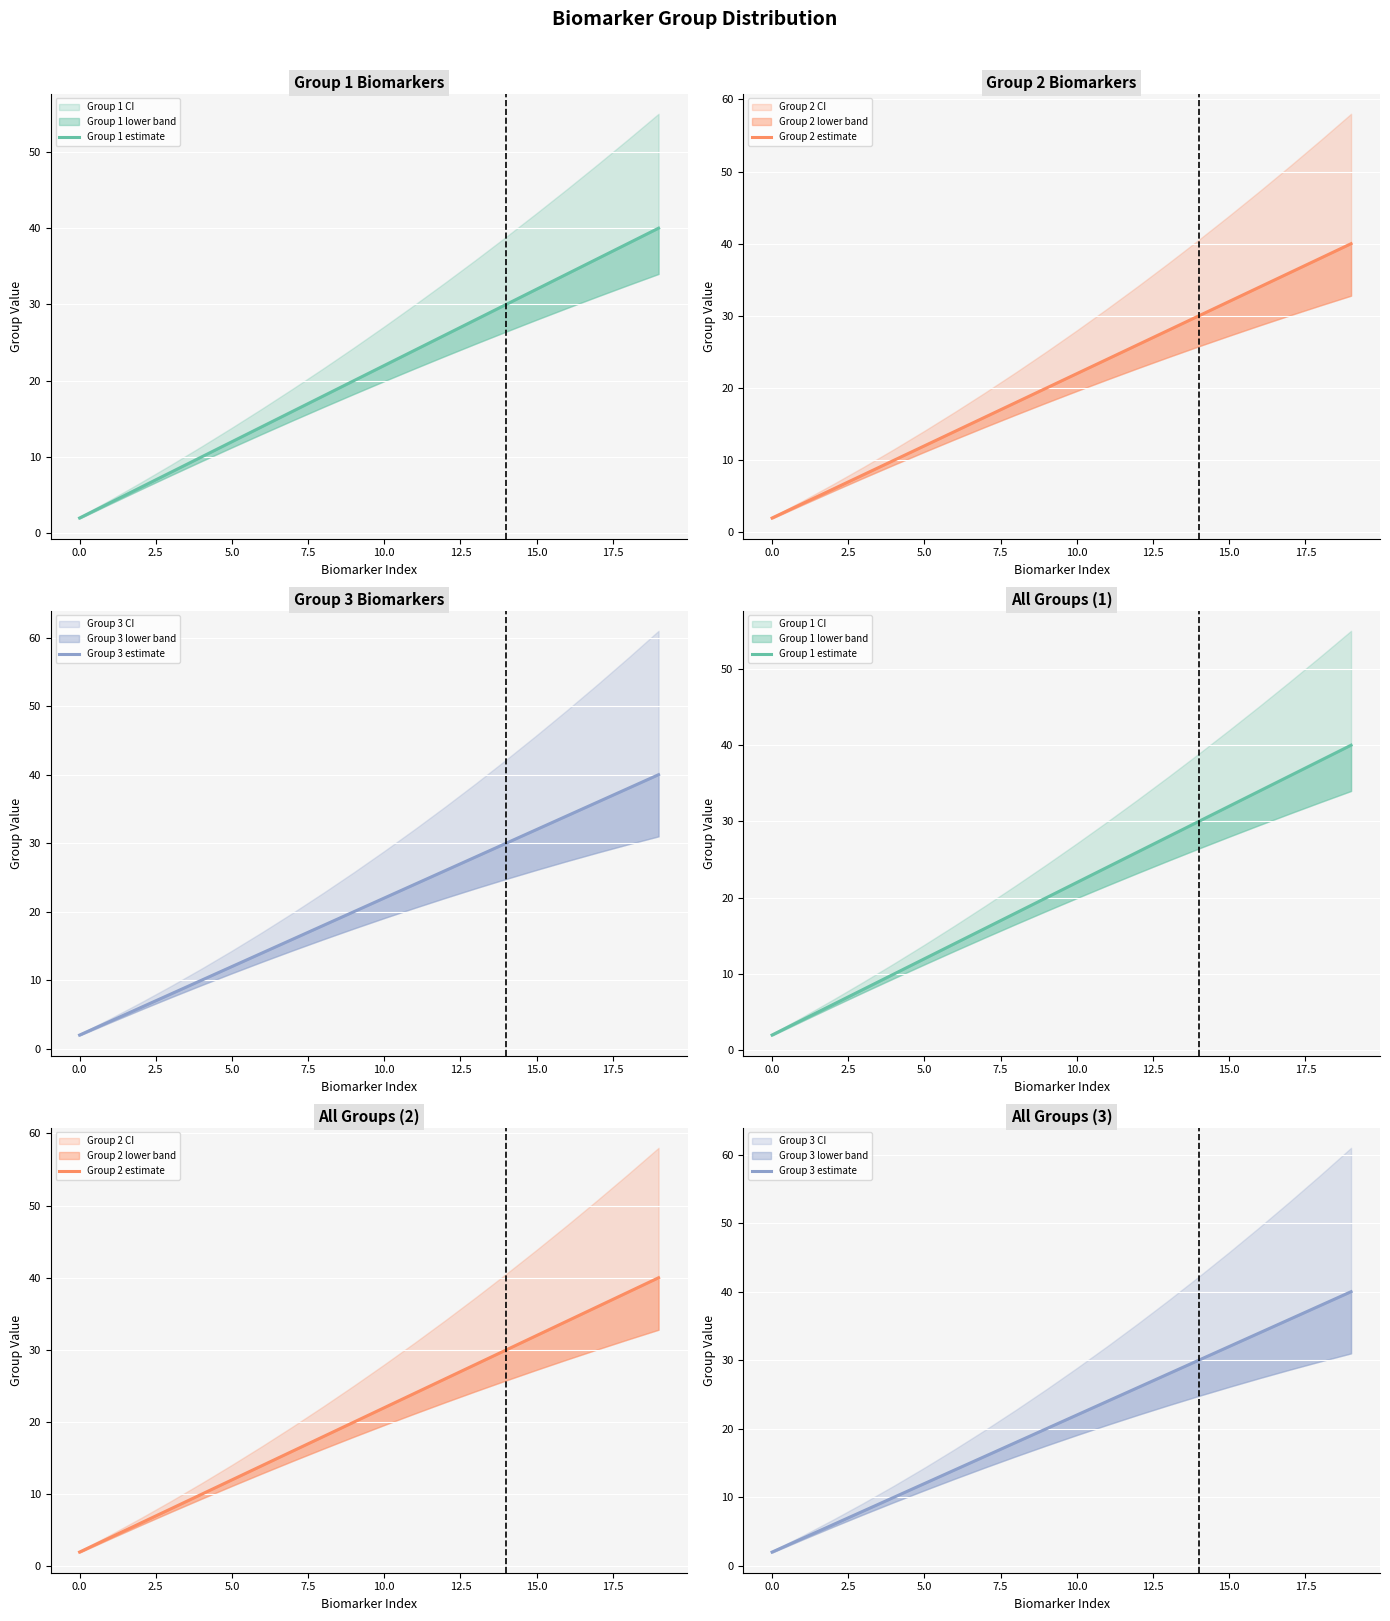

What is the value of the Group 3 estimate point at the 9th from the left?

18